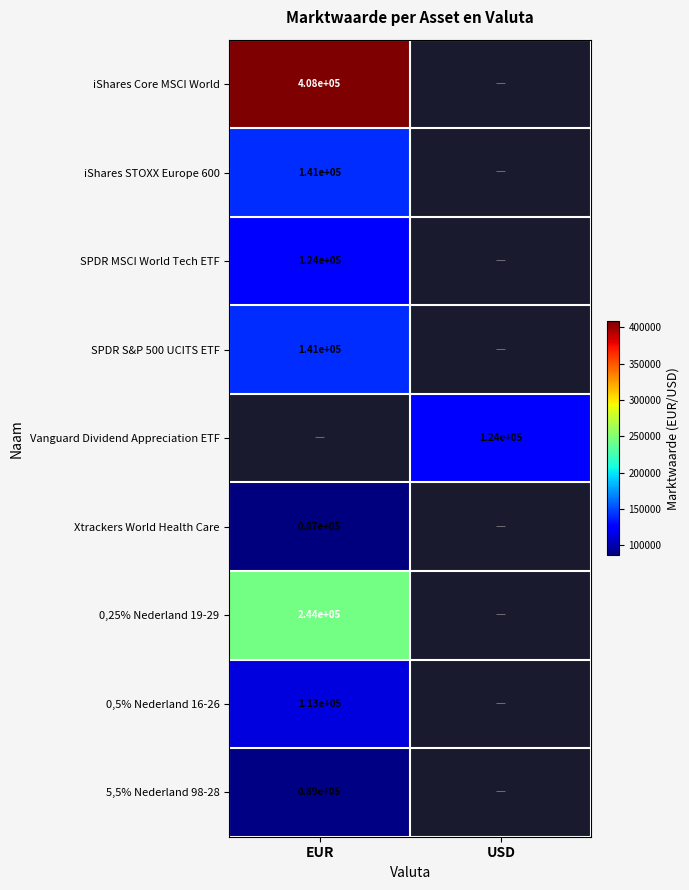

Is the value of 0,25% Nederland 19-29 at EUR greater than the value of SPDR MSCI World Tech ETF at EUR?

Yes